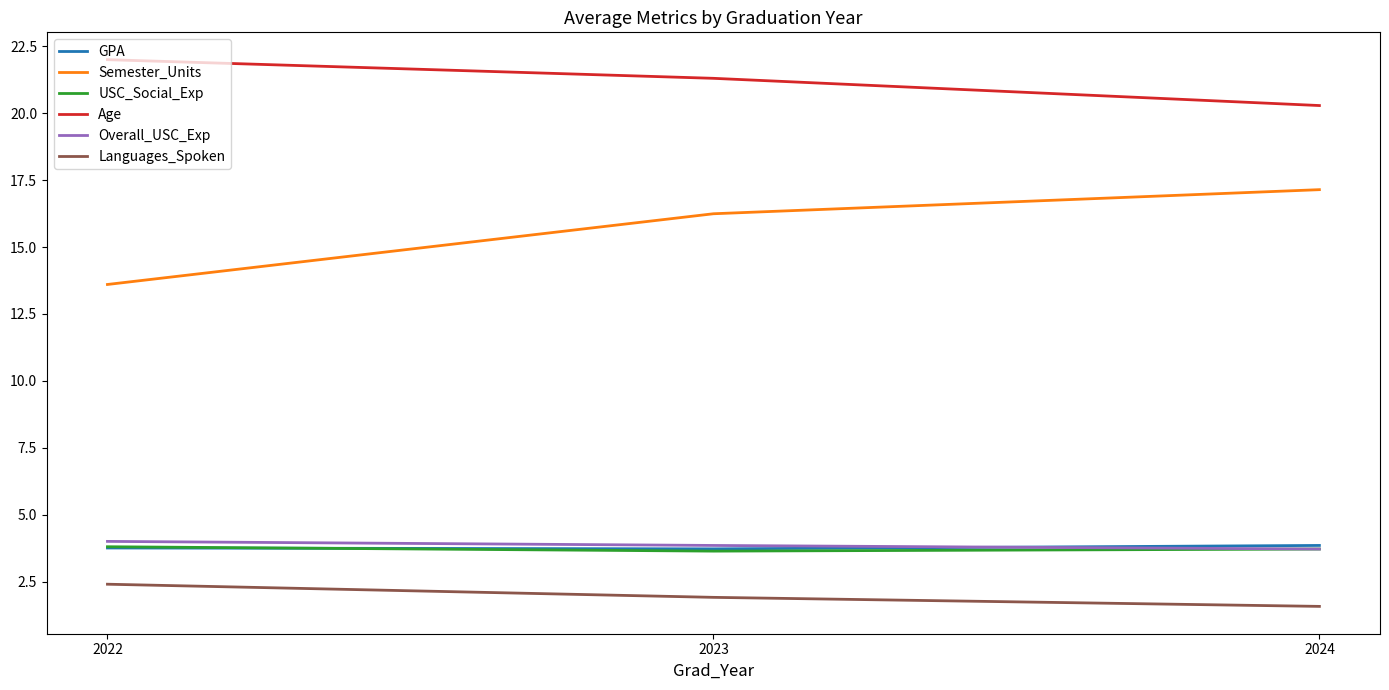

At which label does Age reach its minimum?

2024